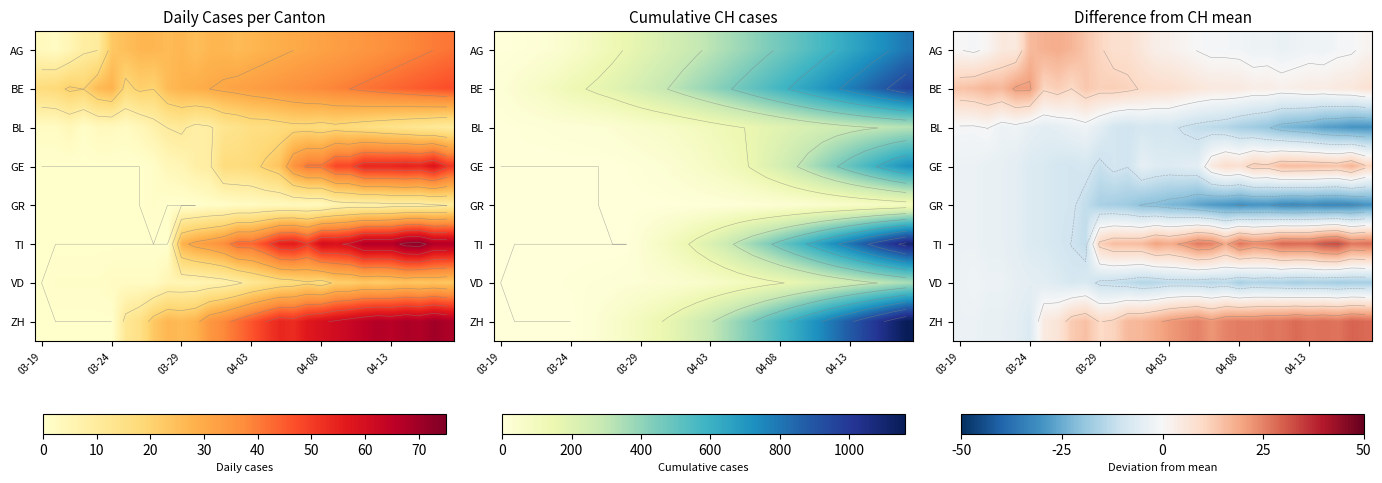

Rank the series by their maximum value, from lowest to highest.

GR, VD, BL, GE, AG, BE, ZH, TI